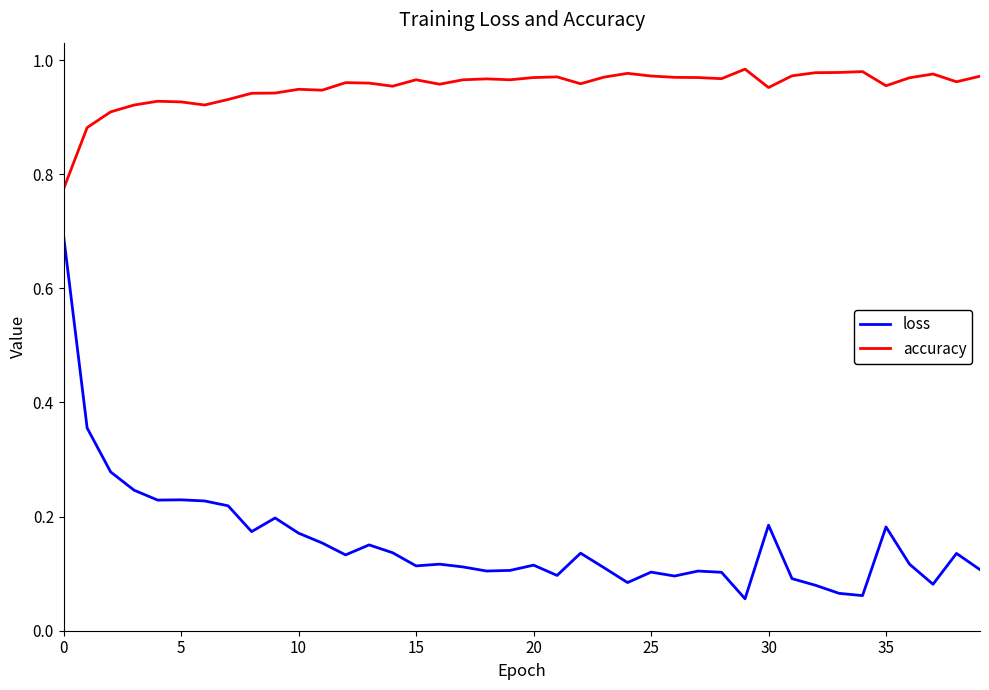

Which series has the largest range (max minus min)?

loss